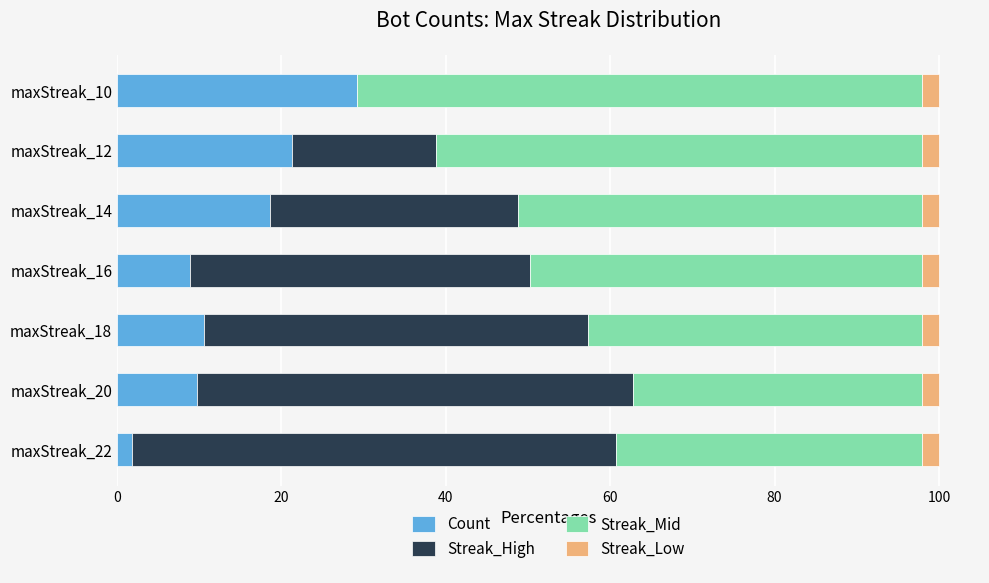

Which category has the highest value in the Count series?

maxStreak_10